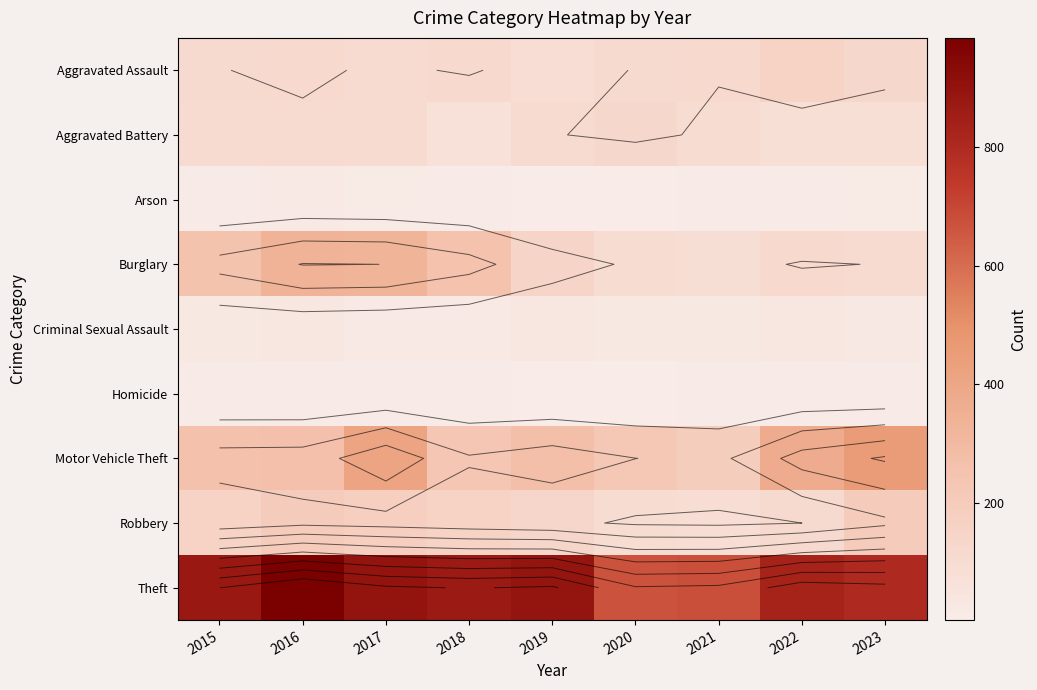

What is the greatest value displayed?

984